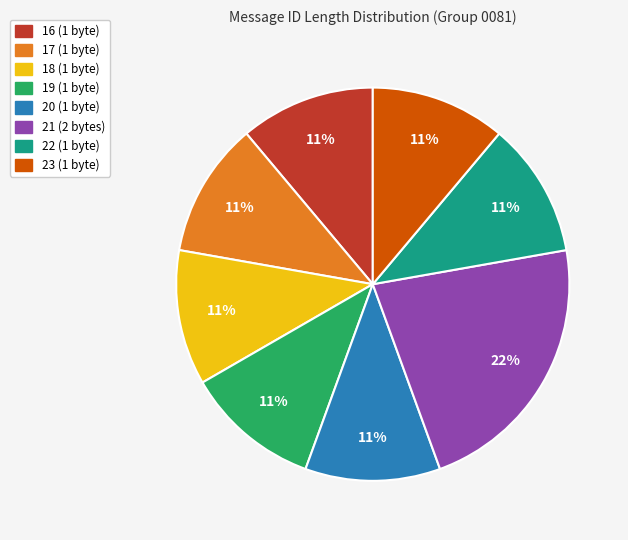

What percentage is the 16 slice, to the nearest percent?

11%